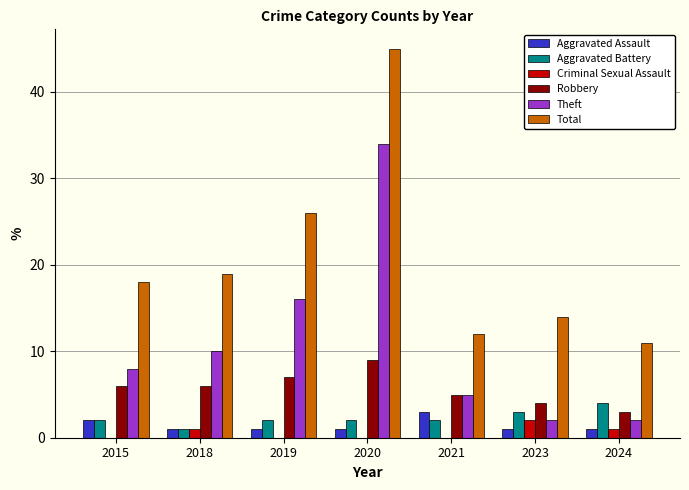

What is the sum of all Robbery values?

40